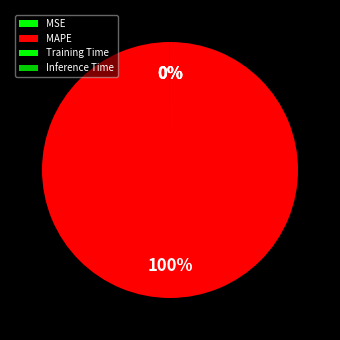

True or false: MAPE accounts for 100% of the total.

True